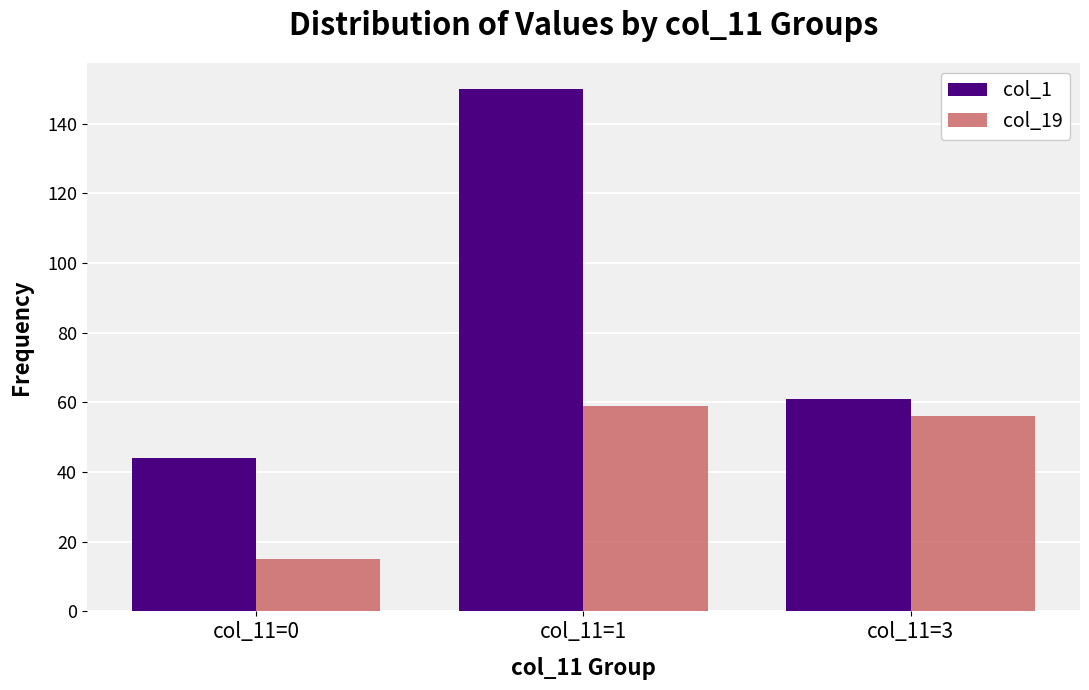

What are all the series names shown in the legend?

col_1, col_19